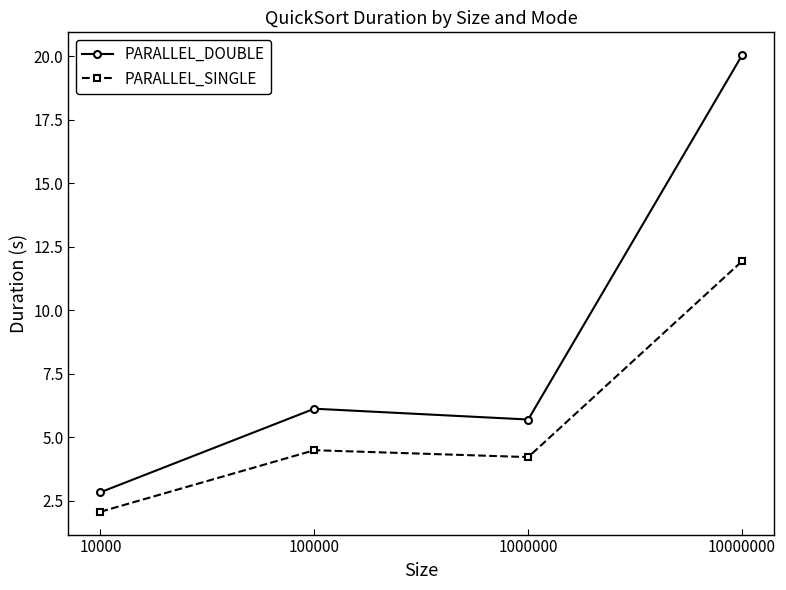

Reading left to right, what are all the values shown in this chart?

PARALLEL_DOUBLE: 2.8	6.1	5.7	20.0
PARALLEL_SINGLE: 2.1	4.5	4.2	11.9